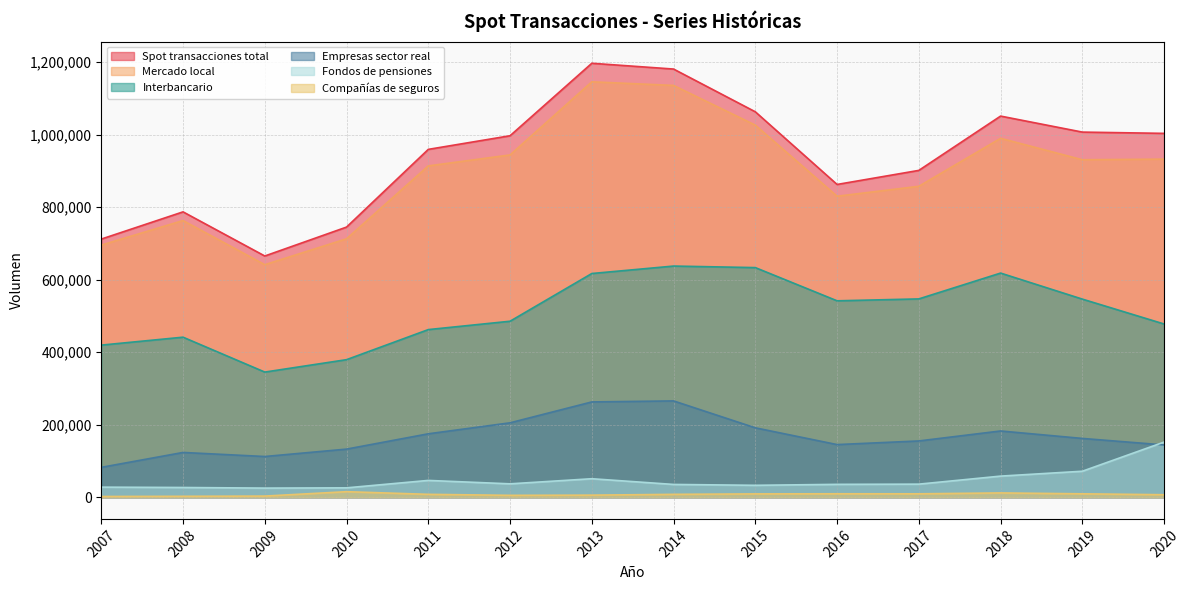

At how many categories does at least one series exceed 1151820?

2